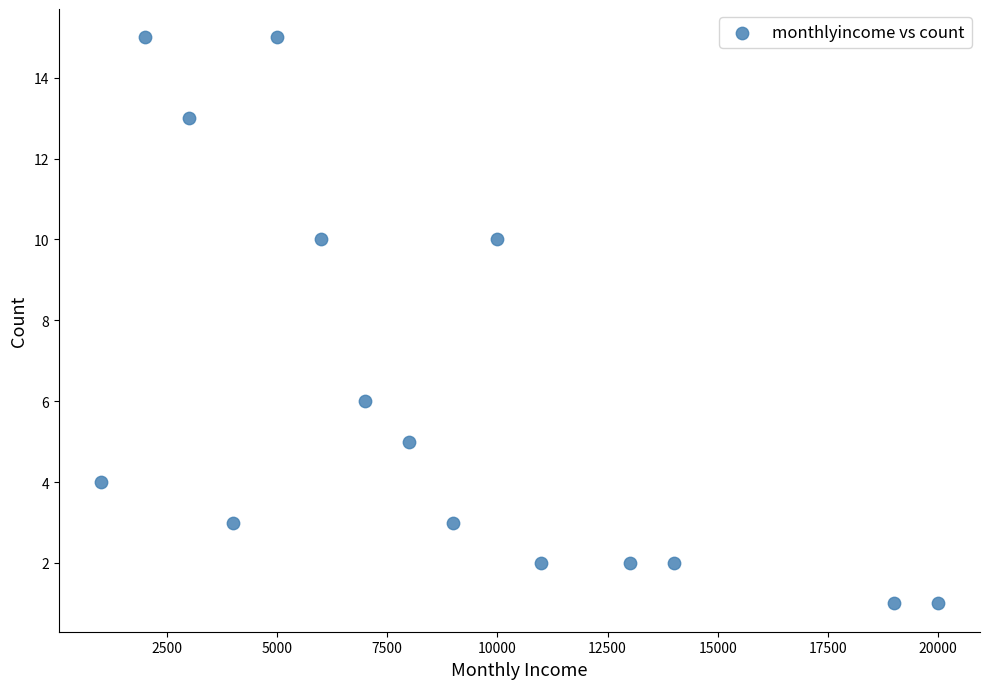

What is the range of X values (max minus min)?

19000